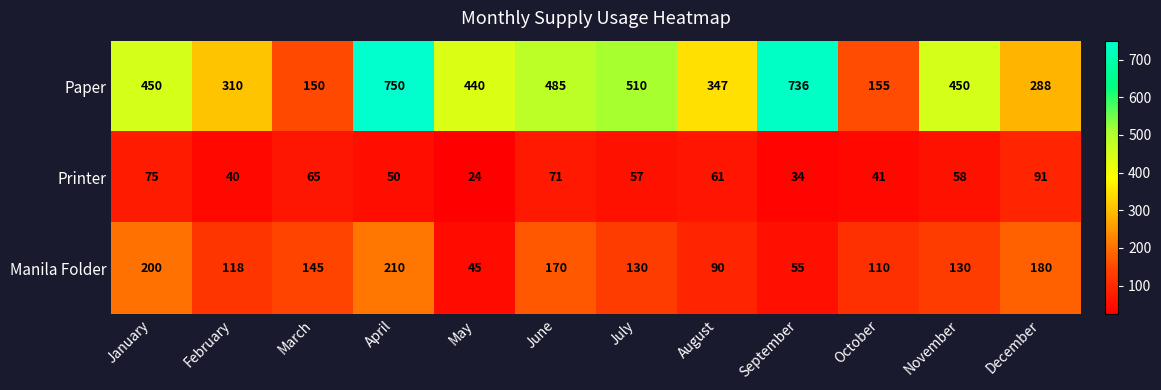

How many values in the Manila Folder series are below 130?

5